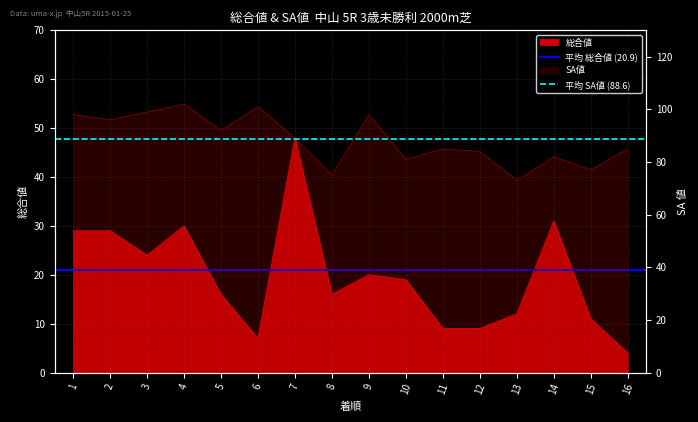

What is the total value across all series at 2?

109.4